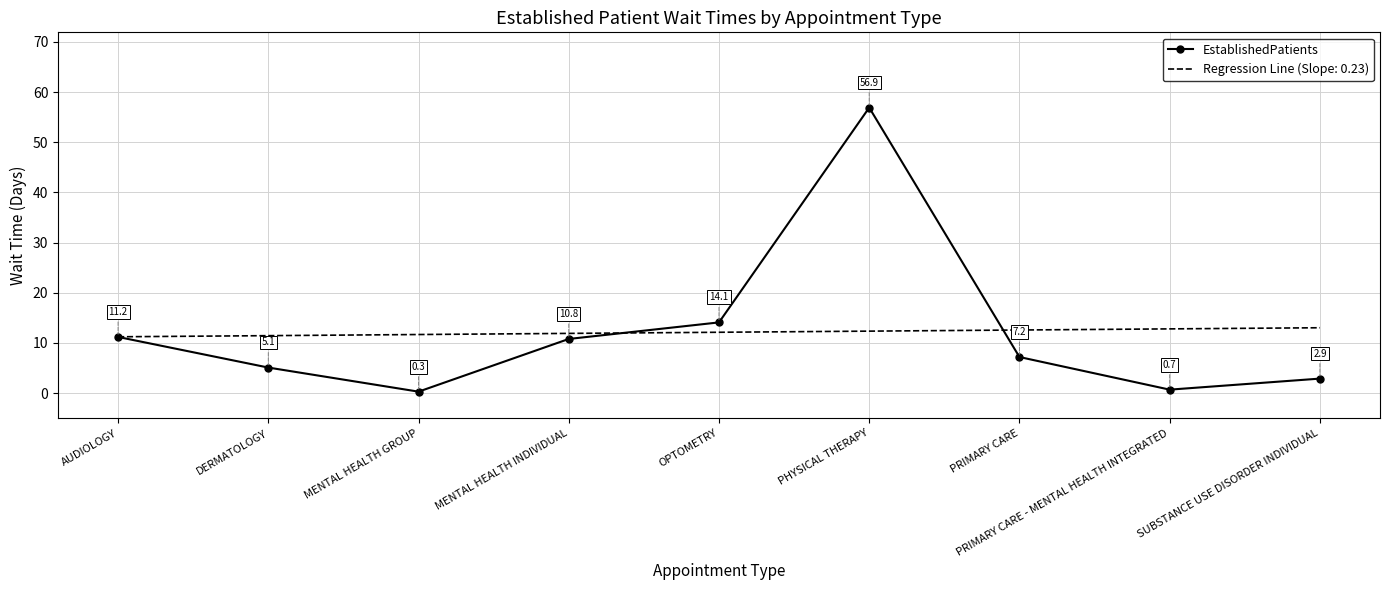

Which label corresponds to the largest value in the chart?

PHYSICAL THERAPY